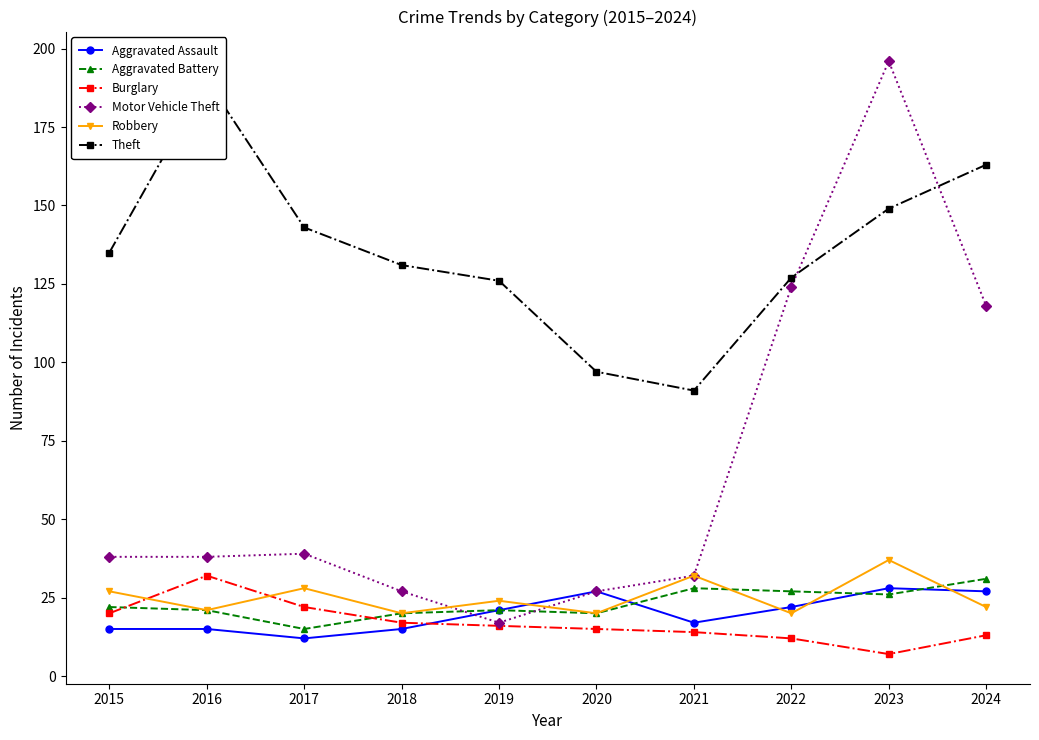

At how many categories does at least one series exceed 62?

10